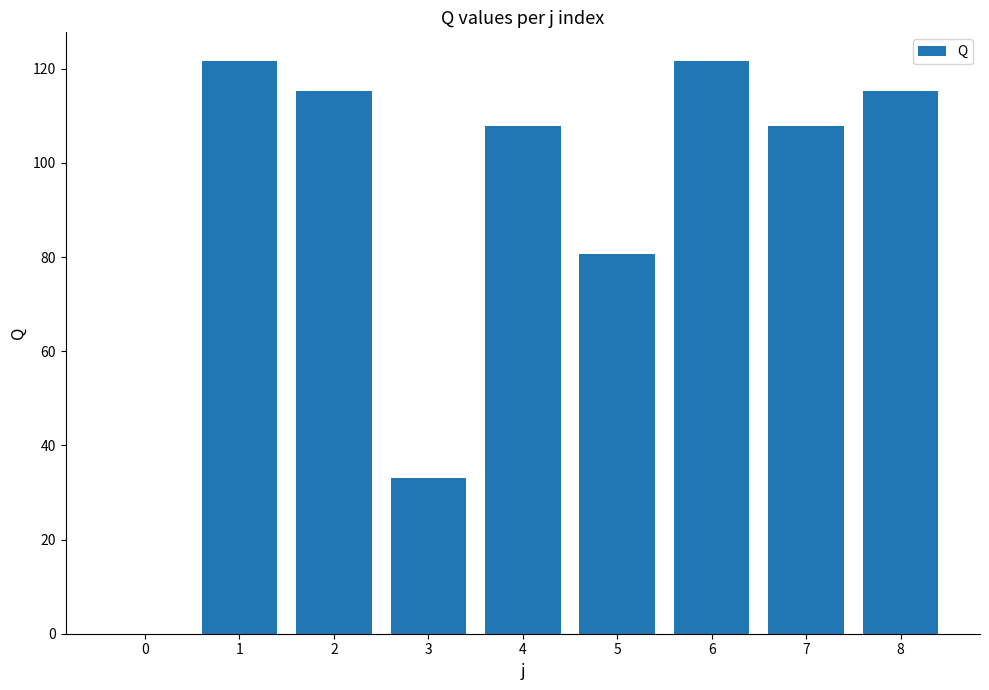

What is the ratio of the value at 2 to the value at 7?

1.1